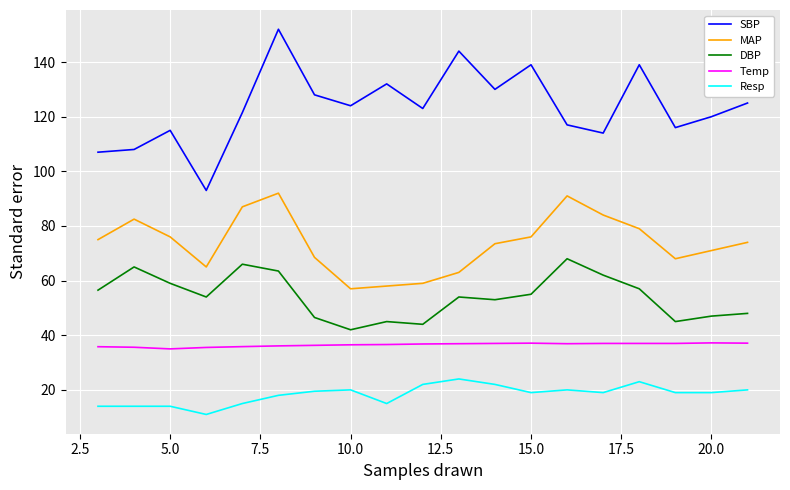

Does the chart display data point markers on the line(s)?

No